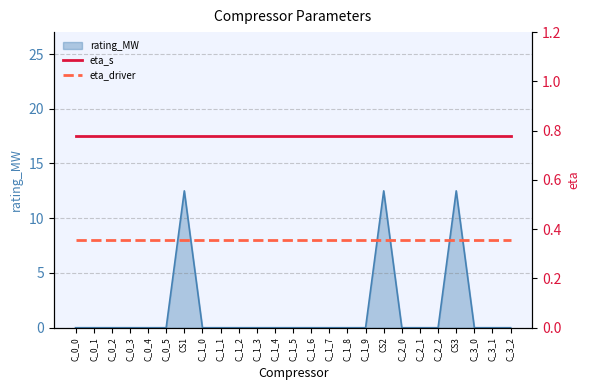

The value of rating_MW at CS3 is 12.5. True or false?

True